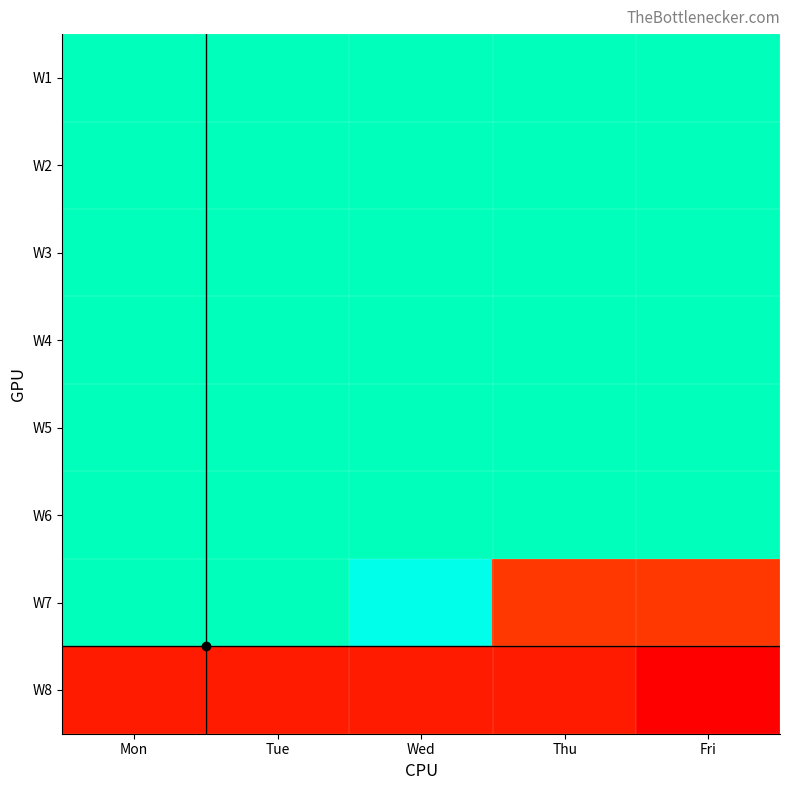

Between Tue and Fri, which series saw the biggest shift?

W7